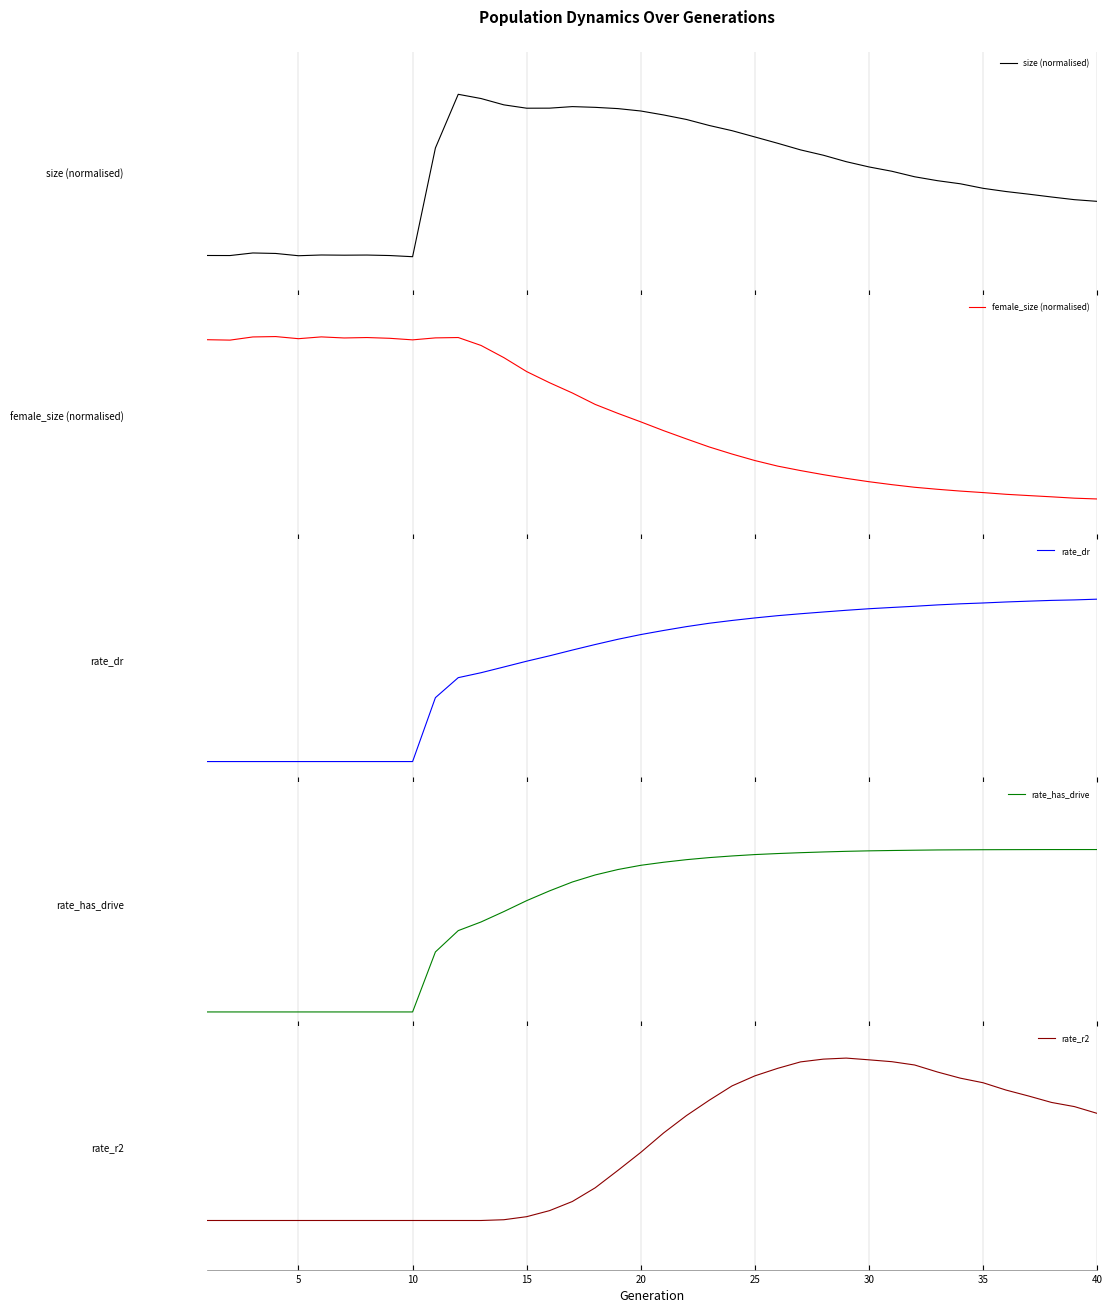

At 35, list the series in order from smallest to largest.

rate_dr, rate_has_drive, rate_r2, size (normalised), female_size (normalised)